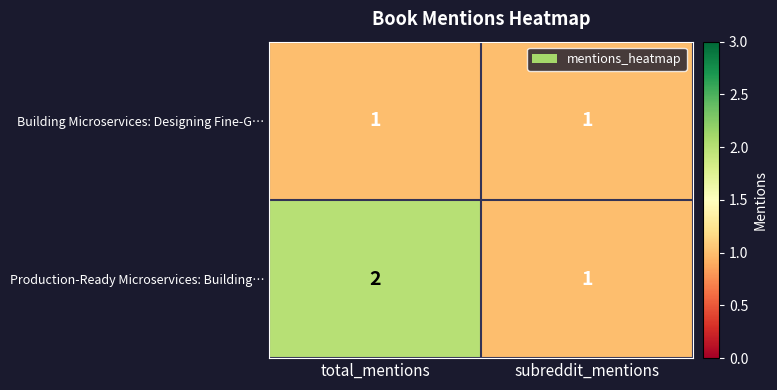

What is the total value across all series at subreddit_mentions?

2